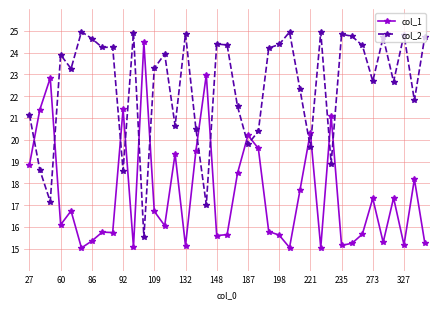

Rank the series by their average value, from lowest to highest.

col_1, col_2